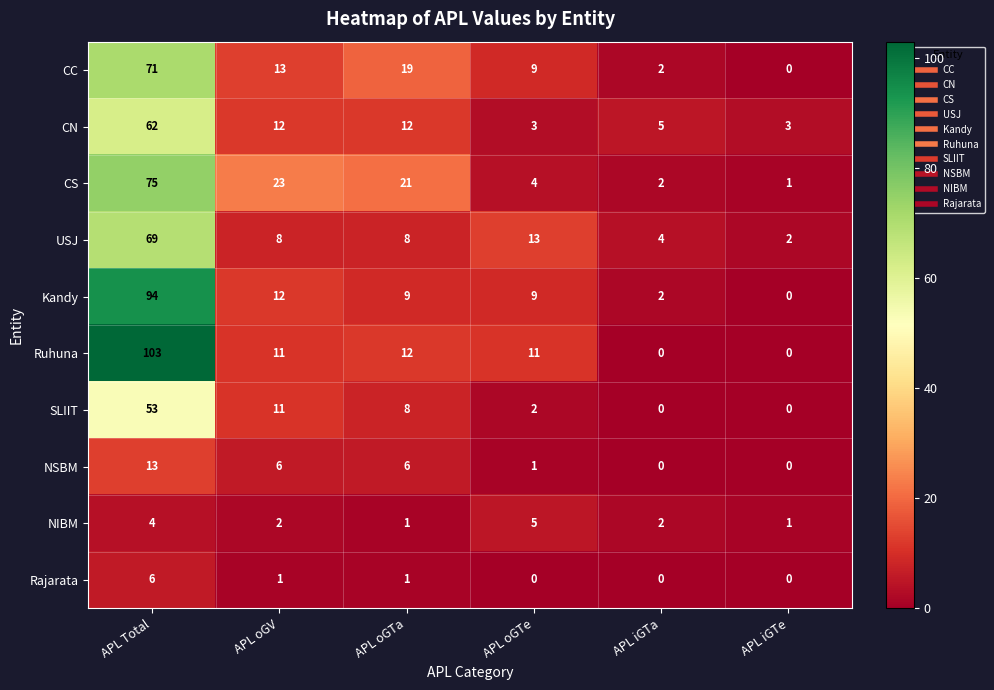

True or false: Kandy has a value of 2 at APL iGTa.

True